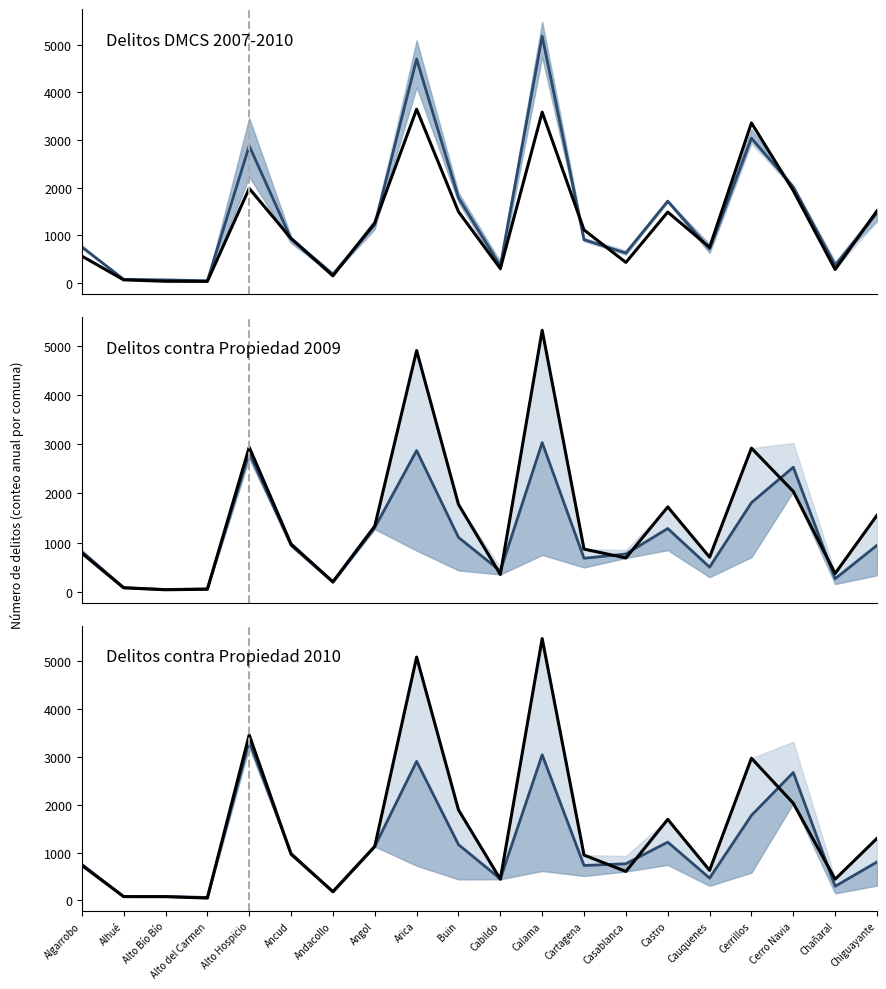

Where do Delitos DMCS (2007) and Median DMCS 2008-2010 first cross each other?

Alto Hospicio and Ancud